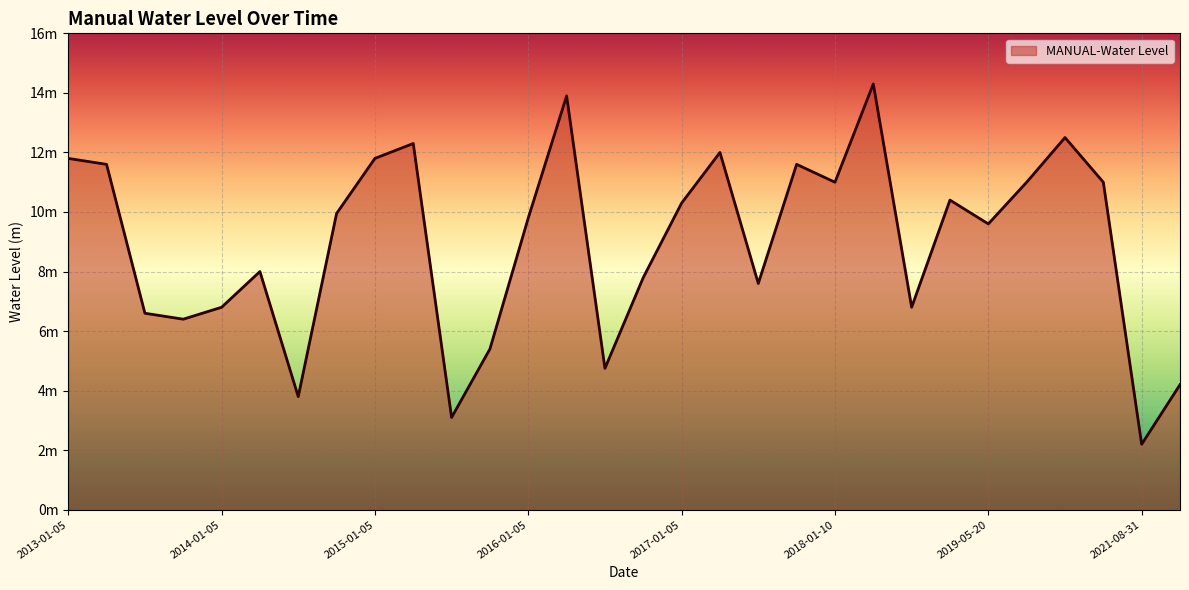

What is the maximum value shown in the chart?

14.3